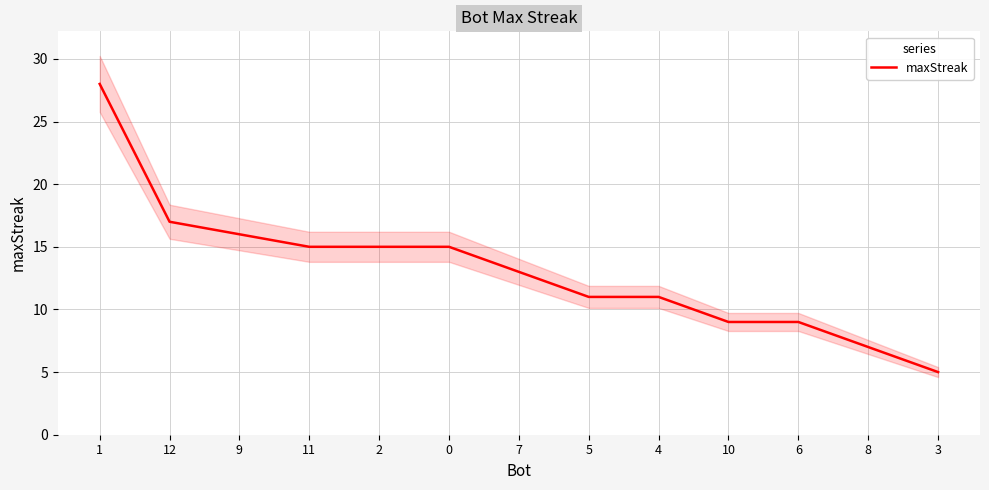

True or false: the data shows 9 at 10.

True